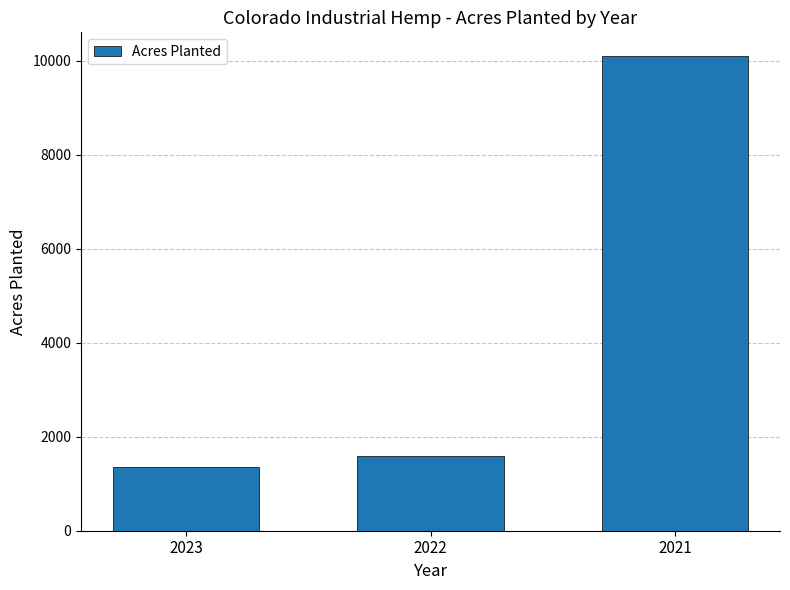

What is the value of the 1st bar from the left?

1350